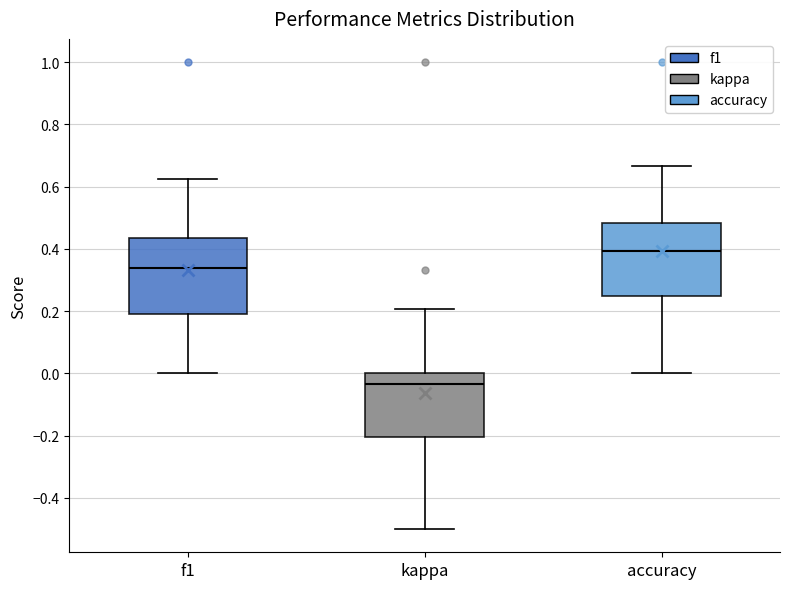

Reading left to right, transcribe this box plot: for each box, give where its median line is, the range the box spans, and where its two whiskers end, as read against the y-axis. The values are not printed on the chart, so give them approximately, as read against the axis.

f1: median 0.34, box 0.20 to 0.44, whiskers 0.00 to 0.62
kappa: median -0.04, box -0.20 to 0.00, whiskers -0.50 to 0.20
accuracy: median 0.40, box 0.26 to 0.48, whiskers 0.00 to 0.66